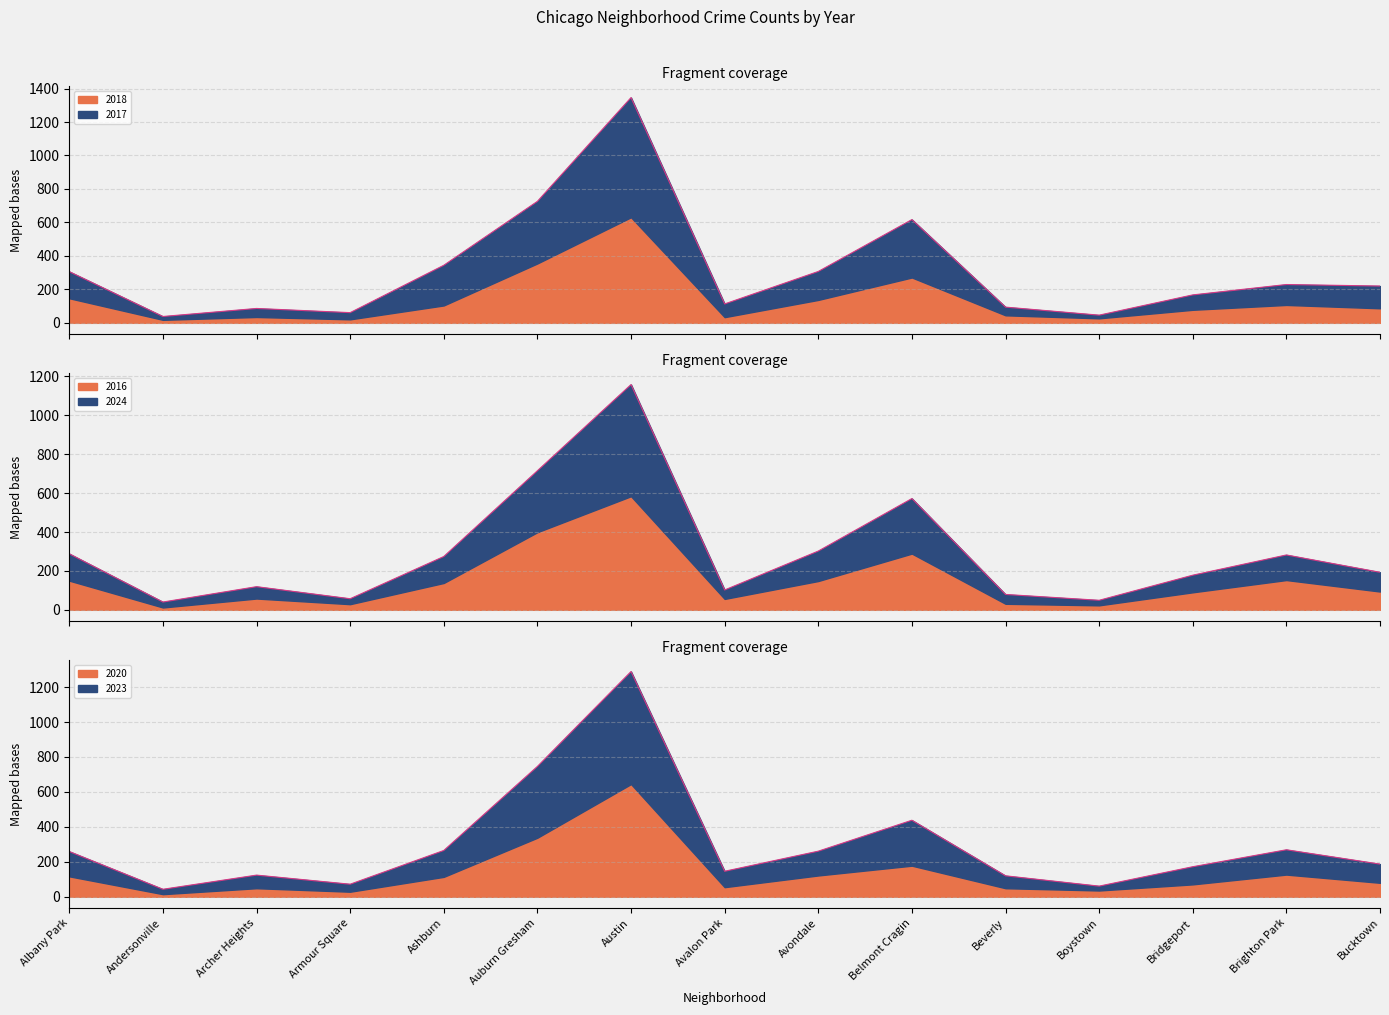

What position from the left is Avondale?

9